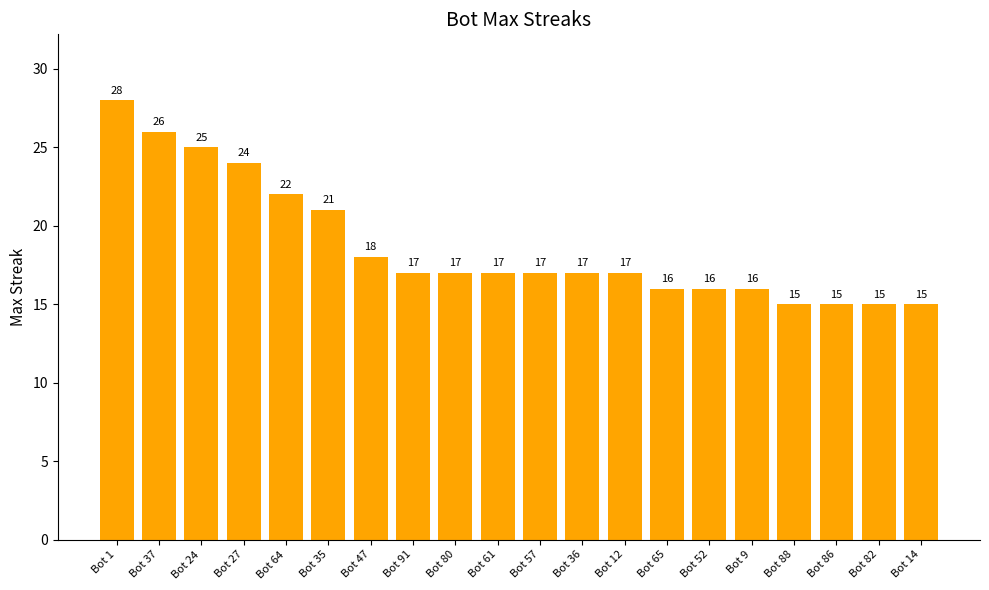

Is it true that the value at Bot 35 is 21?

True